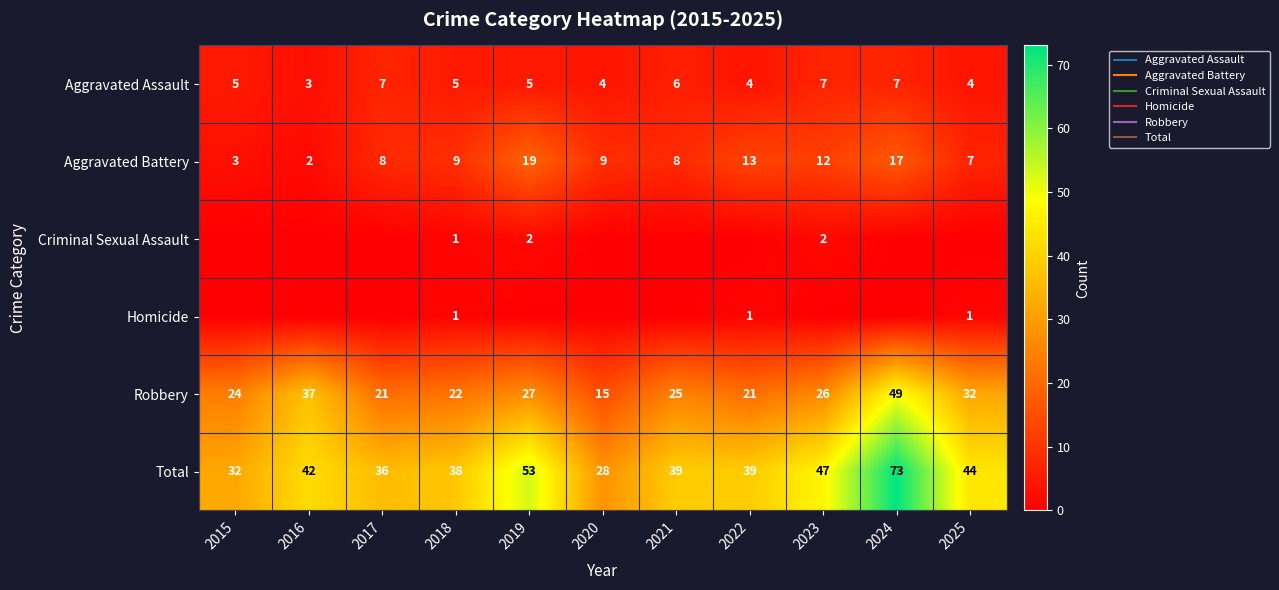

Between 2020 and 2016, which is larger?

2020